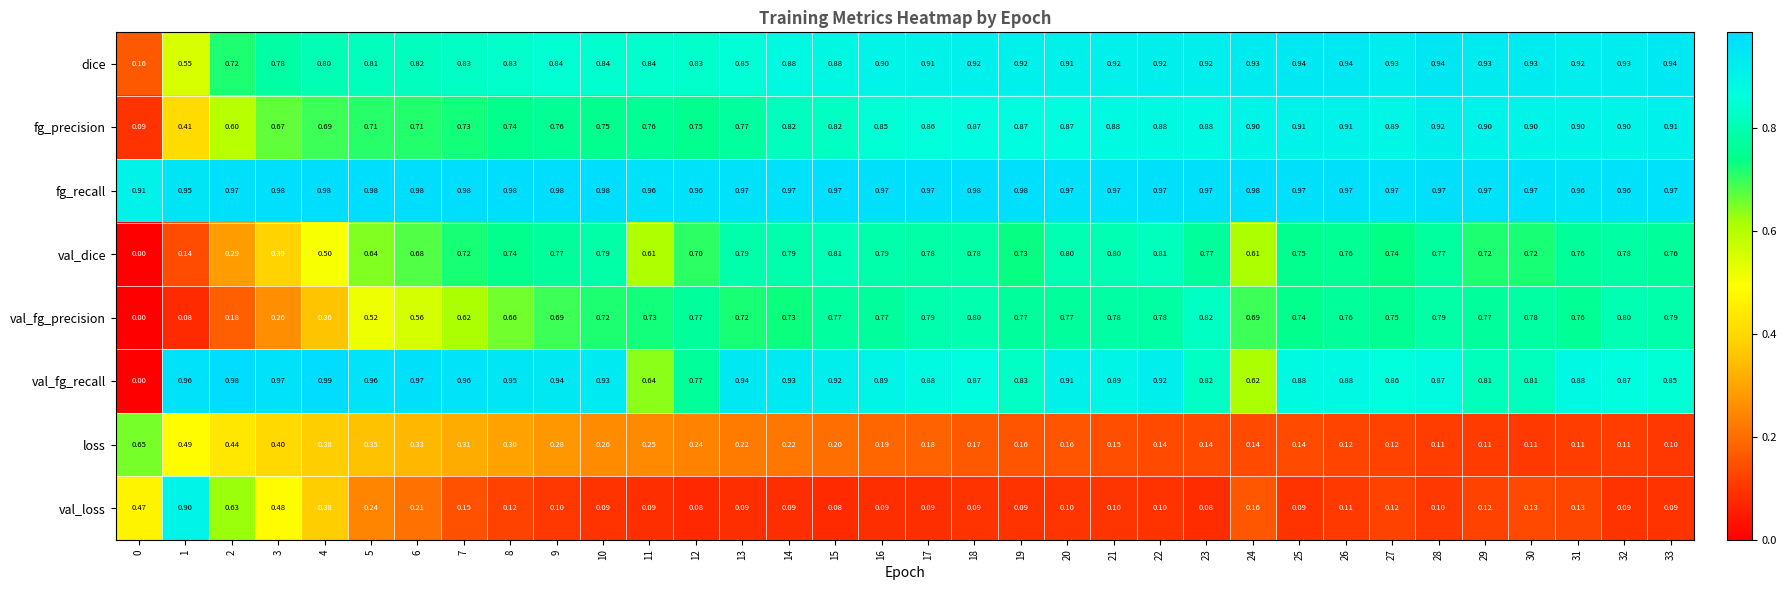

Which series has the largest total across all categories?

fg_recall